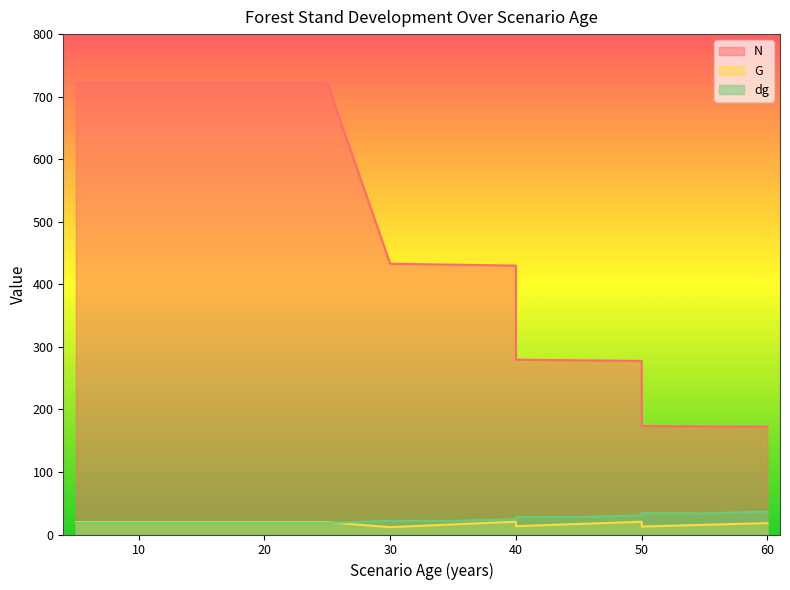

What is the sum of the N values at 50 and 20?

895.0